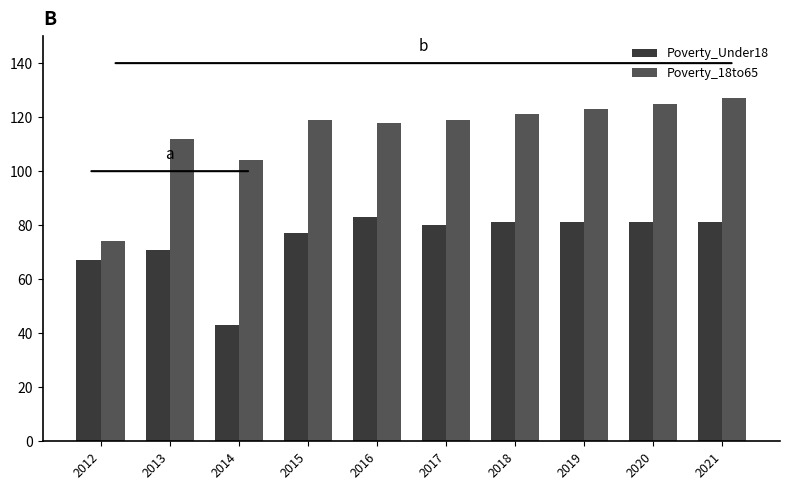

What is the sum of the Poverty_Under18 values at 2013 and 2017?

151